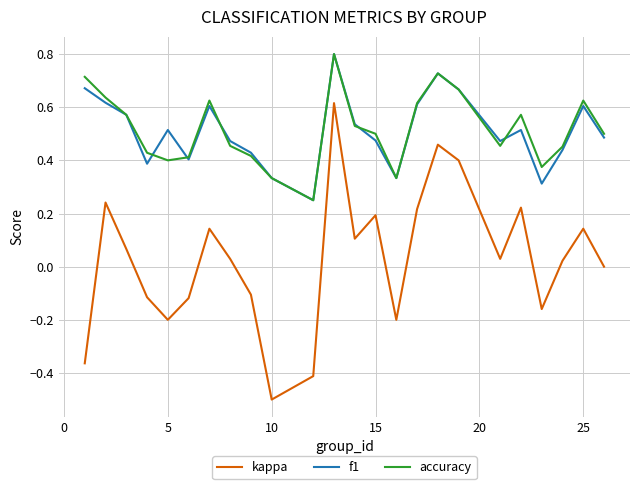

Which series has the largest range (max minus min)?

kappa